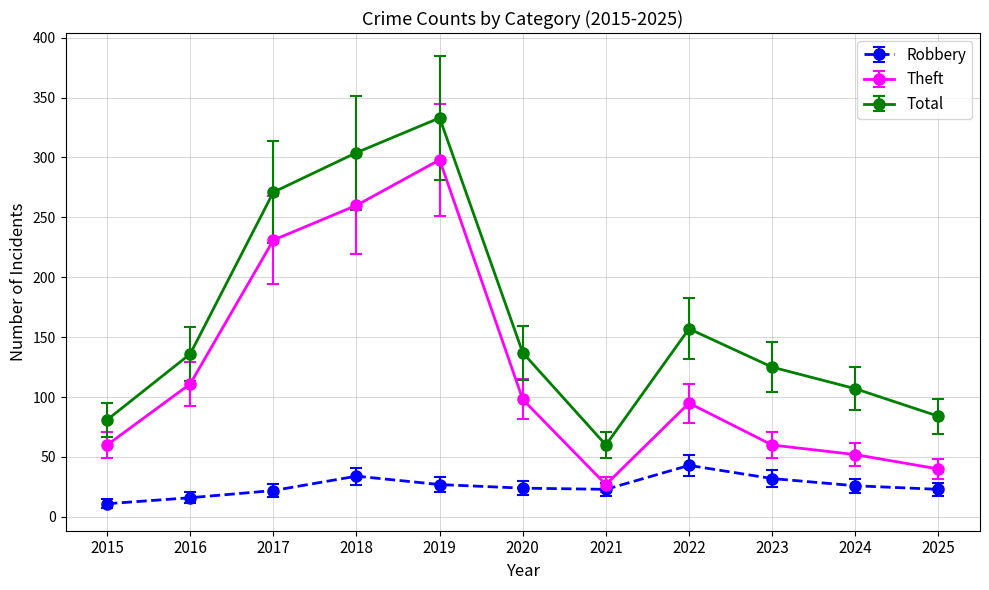

Is this an area chart (filled region under the line)?

No